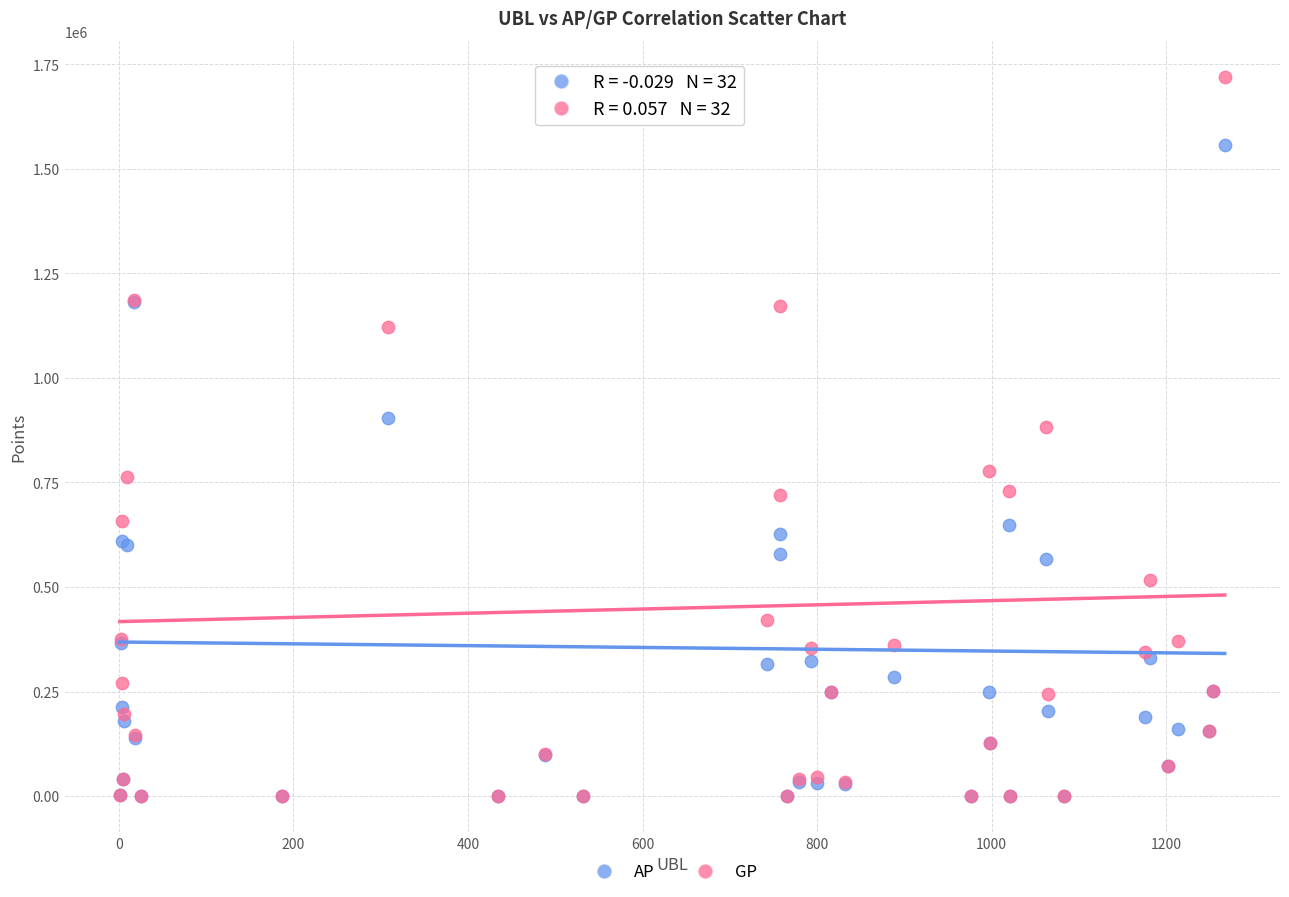

In the GP series, what Y value is closest to 860092?

882168